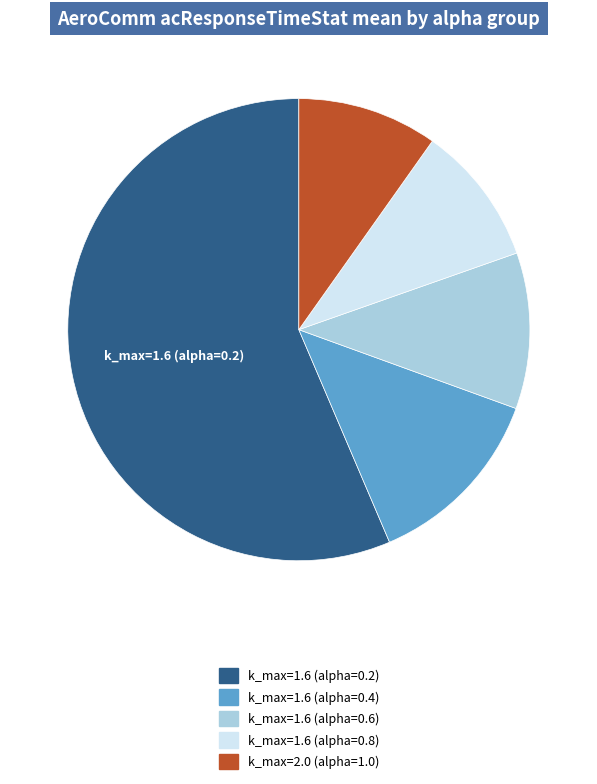

Do k_max=1.6 (alpha=0.4) and k_max=1.6 (alpha=0.2) together represent more than half of the pie?

Yes